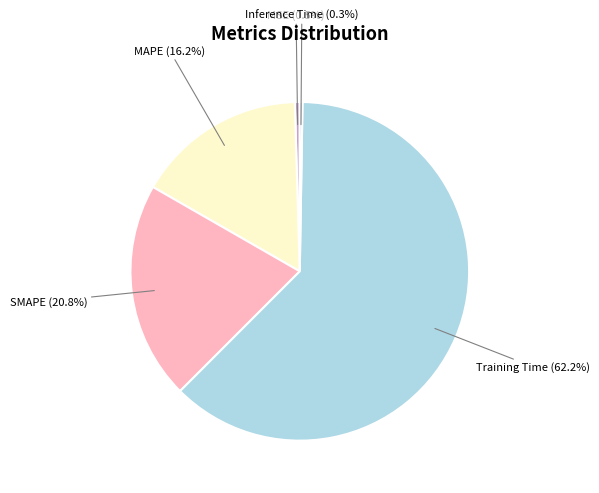

Between SMAPE and Training Time, which is larger?

Training Time